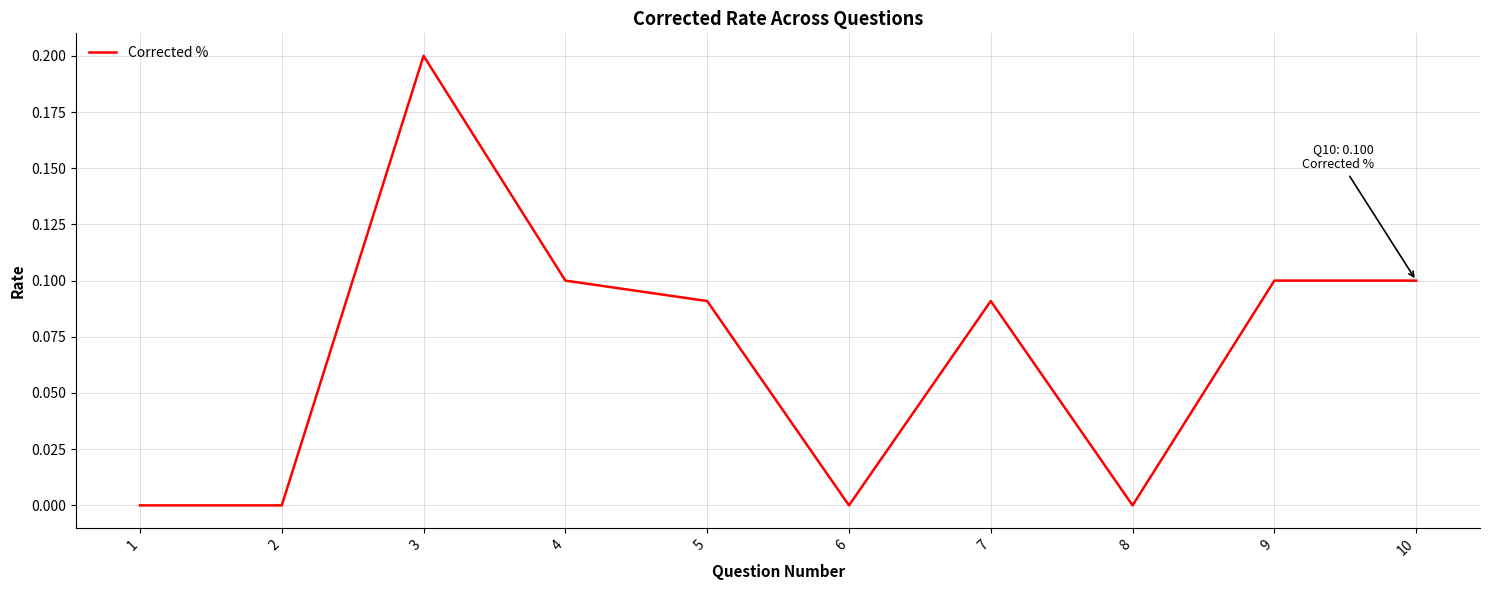

What is the greatest value displayed?

0.2